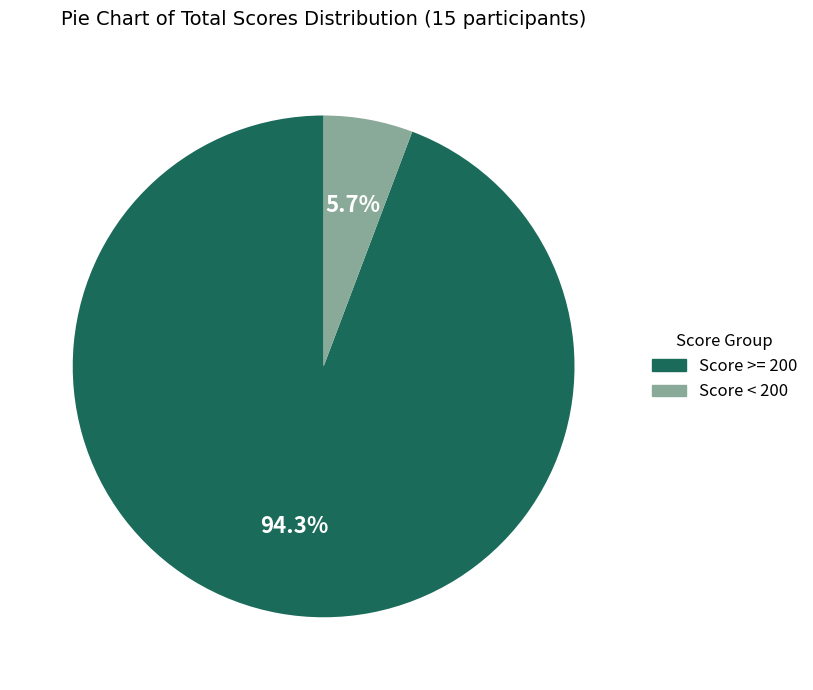

Count the number of slices in the pie.

2